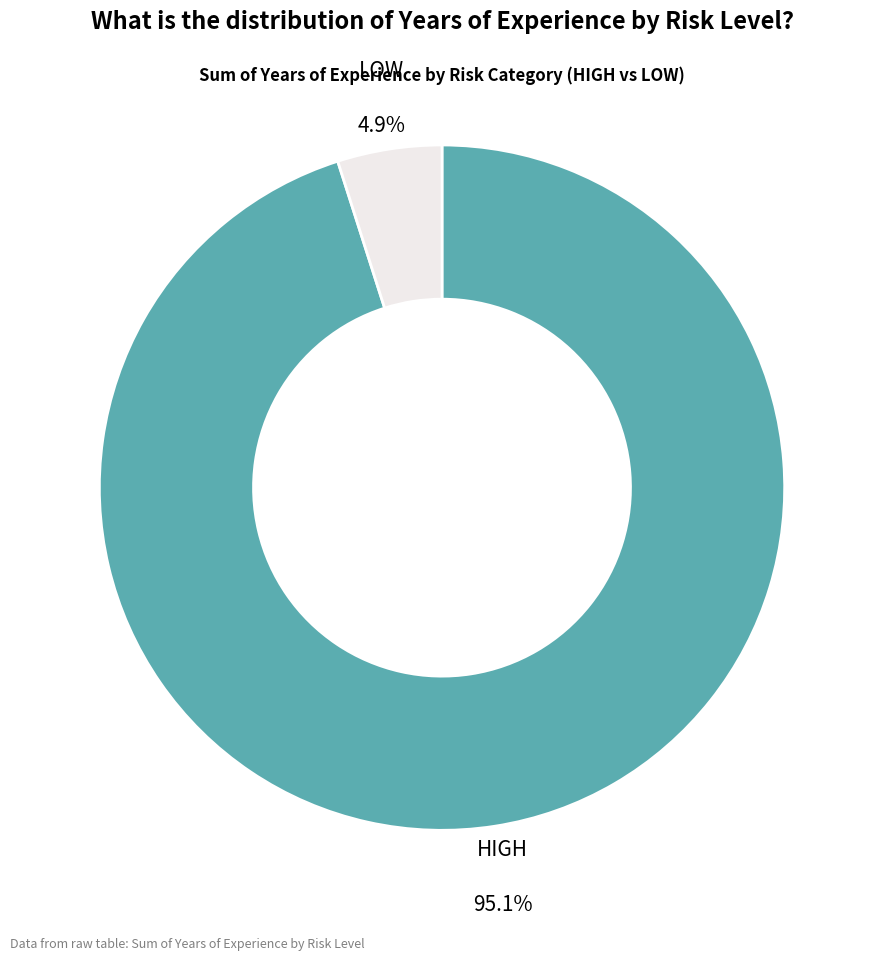

To the nearest percent, what portion does LOW represent?

5%